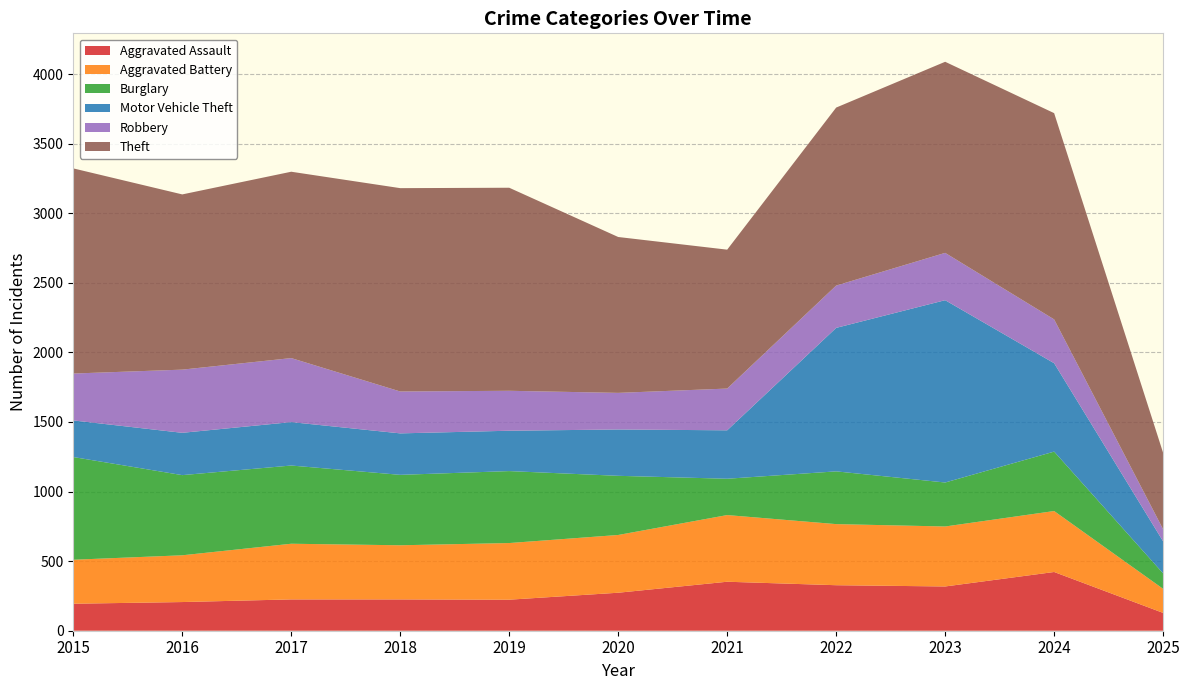

Reading left to right, extract all data points from this chart.

Aggravated Assault: 2015=194	2016=206	2017=225	2018=225	2019=223	2020=273	2021=352	2022=327	2023=318	2024=422	2025=128
Aggravated Battery: 2015=316	2016=336	2017=400	2018=389	2019=407	2020=415	2021=479	2022=439	2023=431	2024=438	2025=173
Burglary: 2015=738	2016=576	2017=562	2018=506	2019=517	2020=425	2021=261	2022=379	2023=316	2024=427	2025=111
Motor Vehicle Theft: 2015=263	2016=304	2017=312	2018=298	2019=290	2020=333	2021=348	2022=1031	2023=1310	2024=635	2025=230
Robbery: 2015=337	2016=454	2017=460	2018=301	2019=287	2020=263	2021=300	2022=304	2023=340	2024=315	2025=87
Theft: 2015=1474	2016=1259	2017=1339	2018=1461	2019=1459	2020=1120	2021=998	2022=1279	2023=1373	2024=1482	2025=549